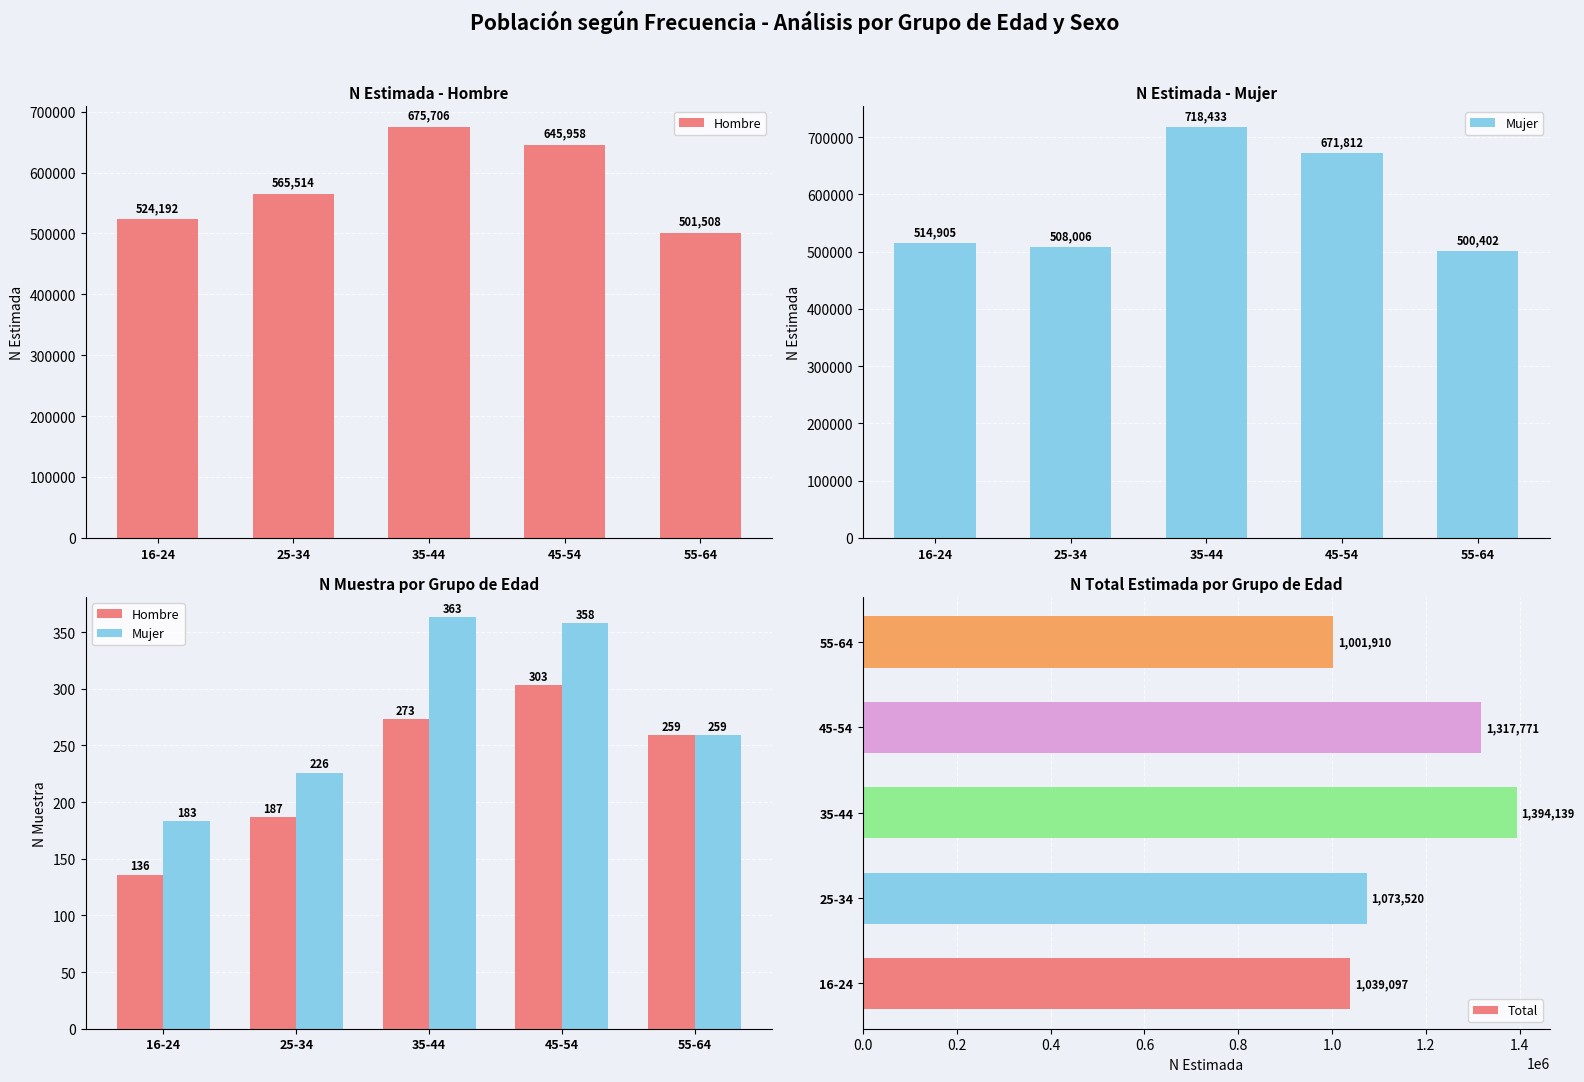

How many data points in Total are less than 1073520?

2